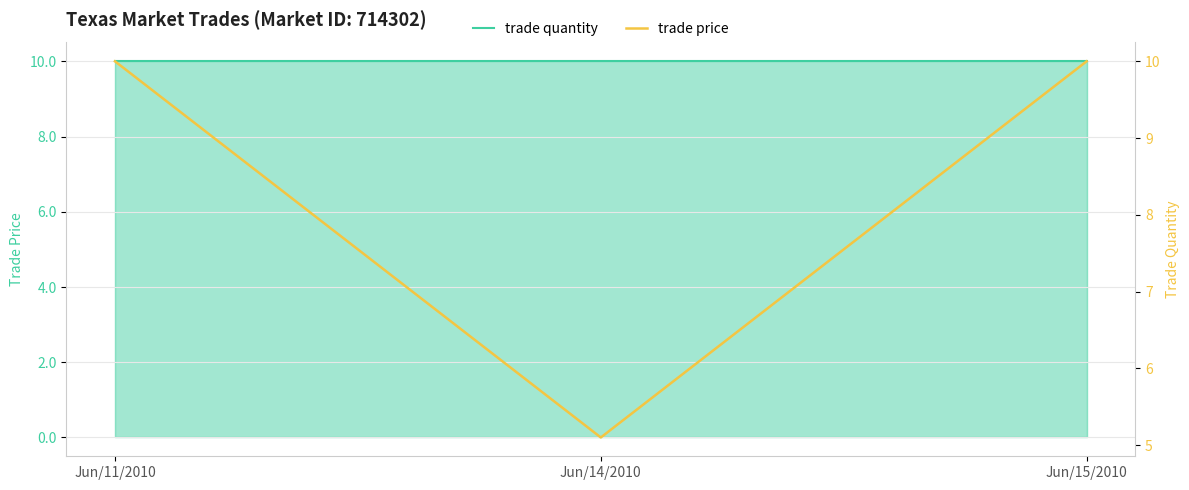

What is the sum of the trade price values at Jun/11/2010 and Jun/14/2010?

15.1